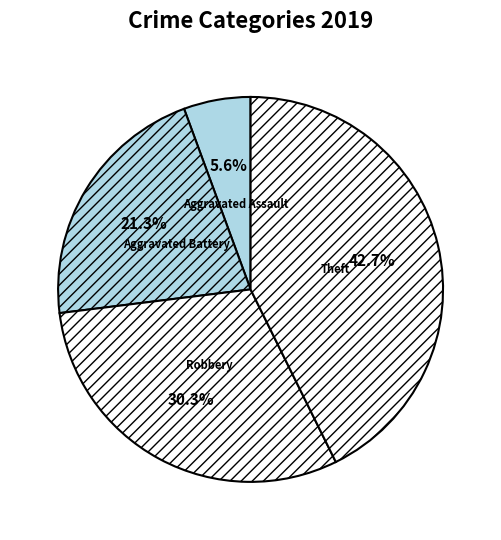

To the nearest percent, what percentage of the pie is Aggravated Assault?

6%